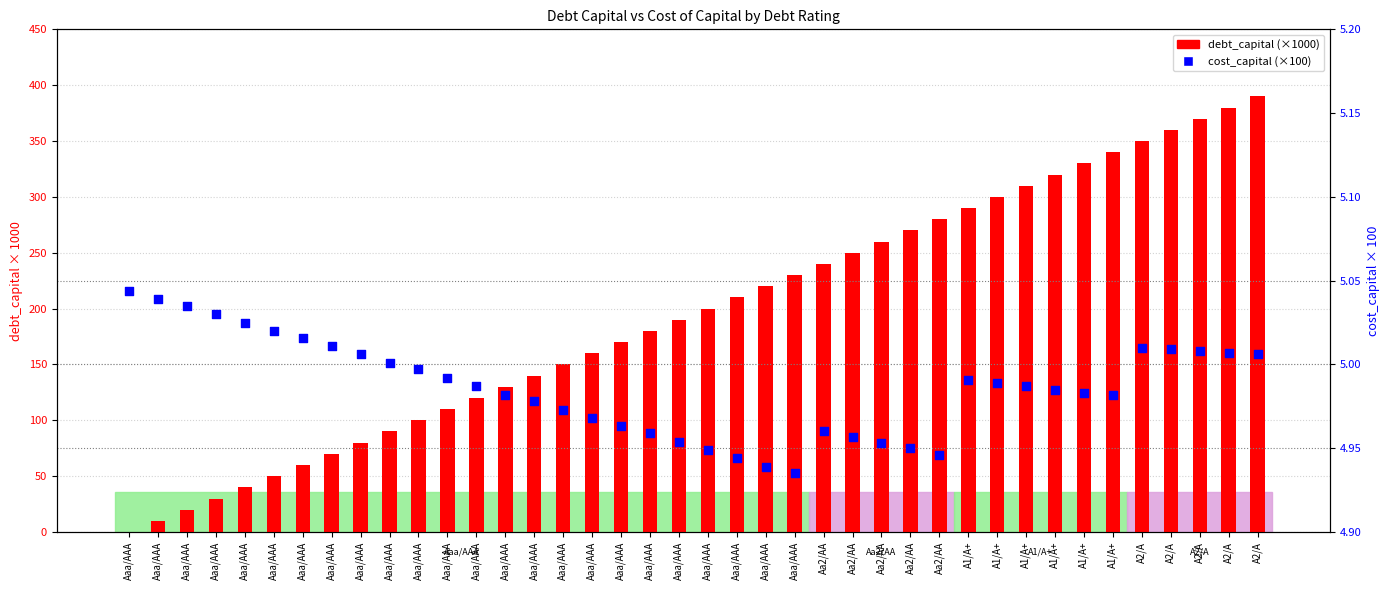

At which category is the sum across all series the highest?

A2/A